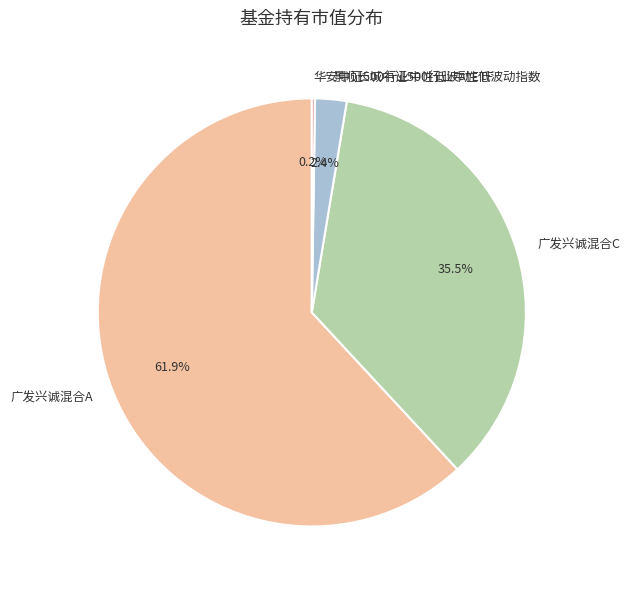

Is 广发兴诚混合A the majority of the pie?

Yes